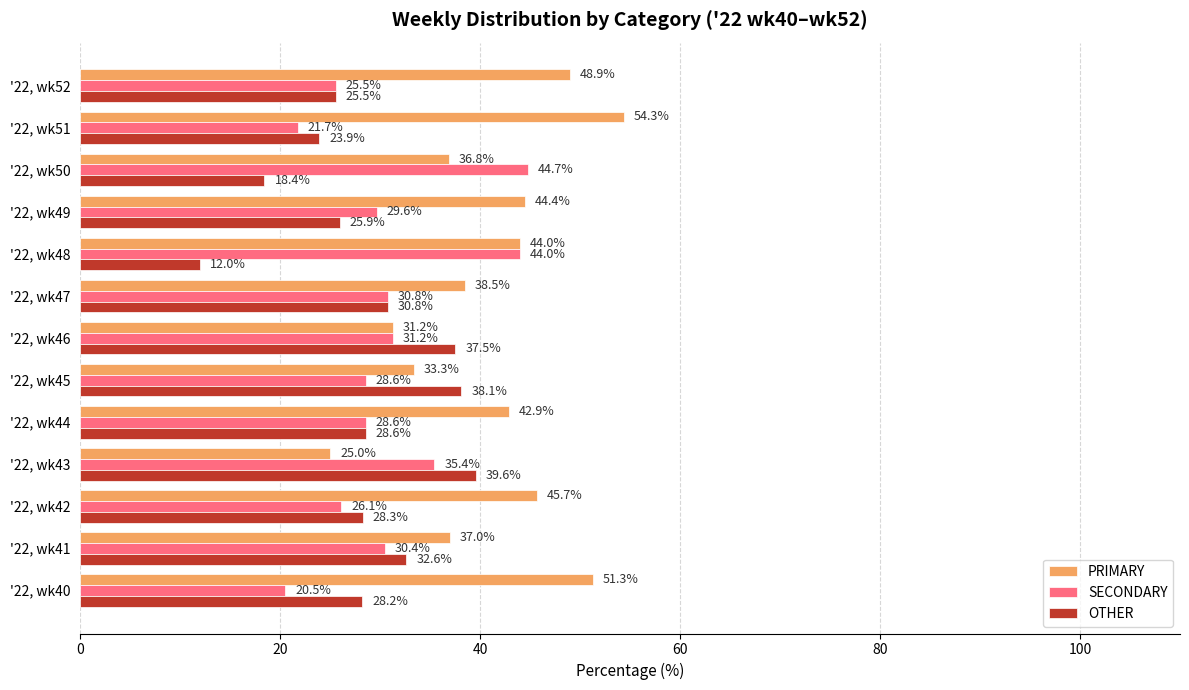

What value does the PRIMARY series have at '22, wk42?

45.7